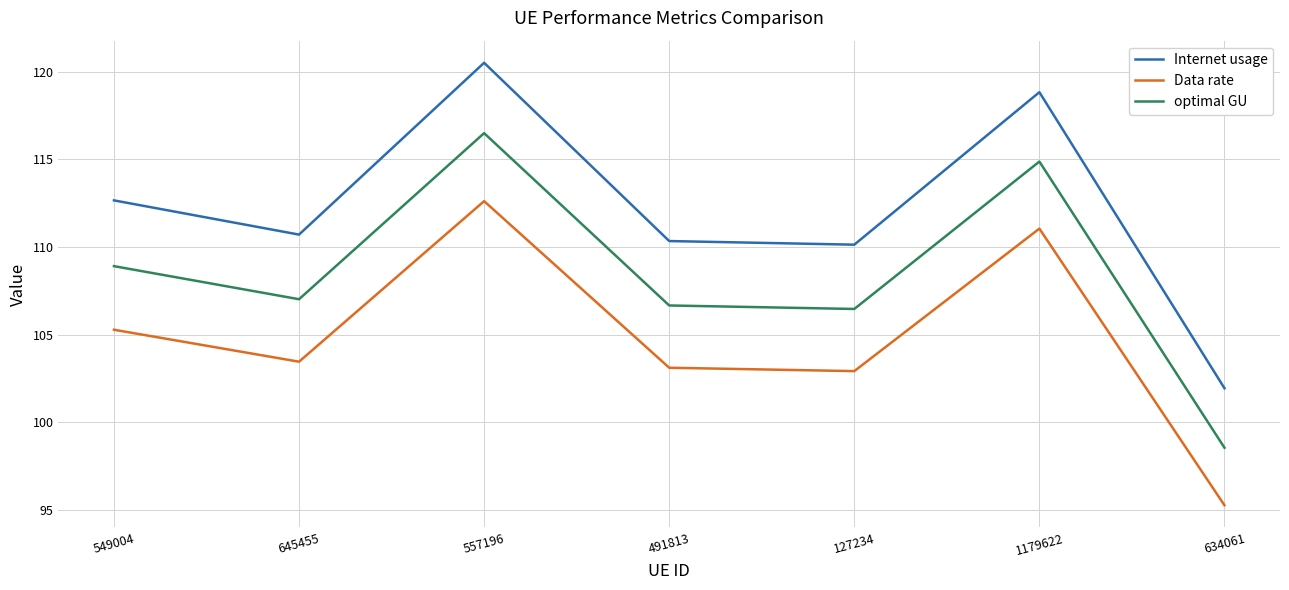

What position from the left is 1179622?

6